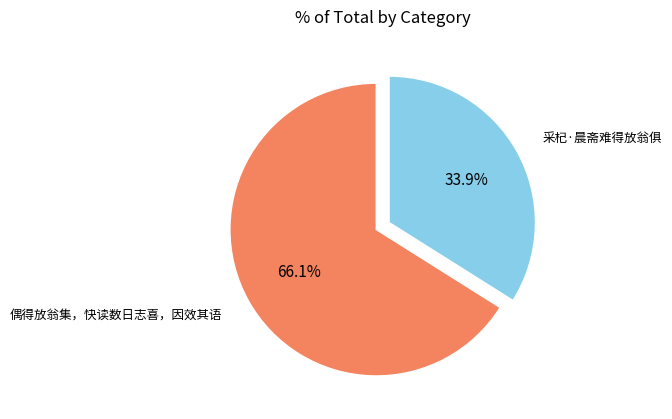

To the nearest percent, what is the combined percentage of 偶得放翁集，快读数日志喜，因效其语 and 采杞·晨斋难得放翁俱?

100%